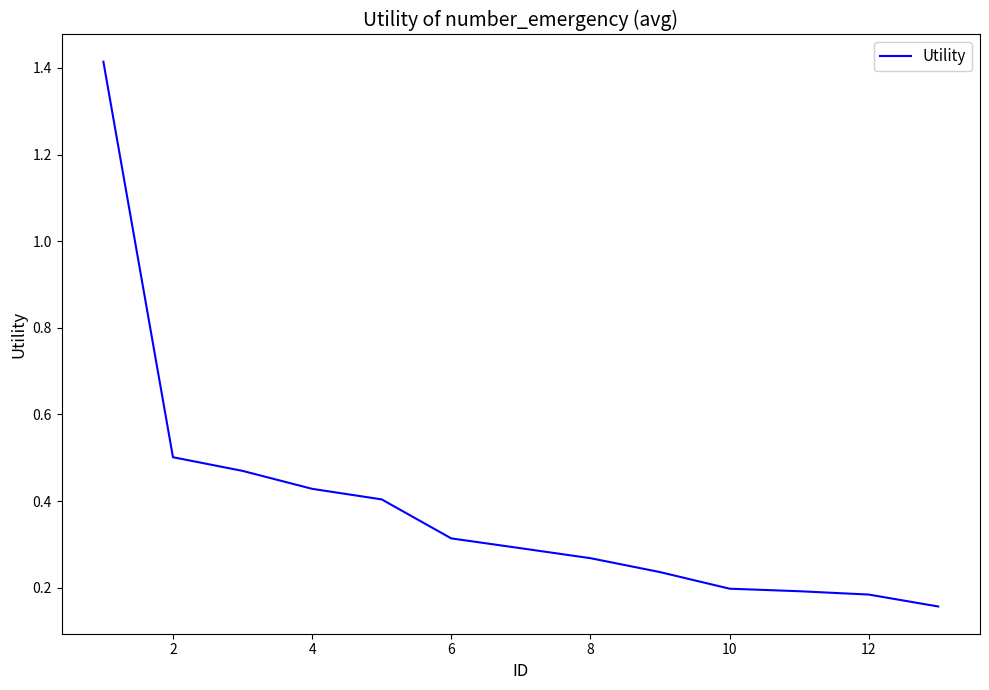

What is the difference between the maximum and minimum values?

1.3